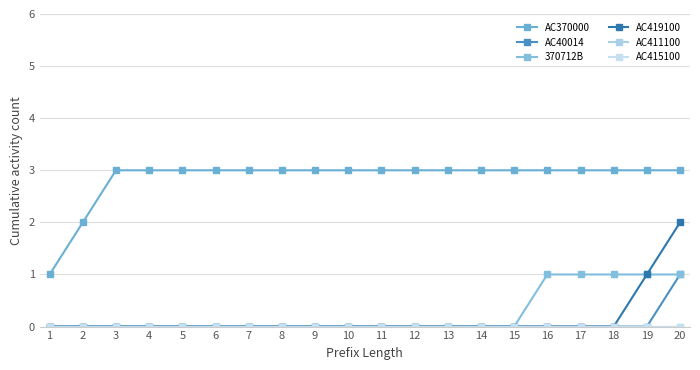

True or false: AC370000 and AC415100 cross at least once.

False